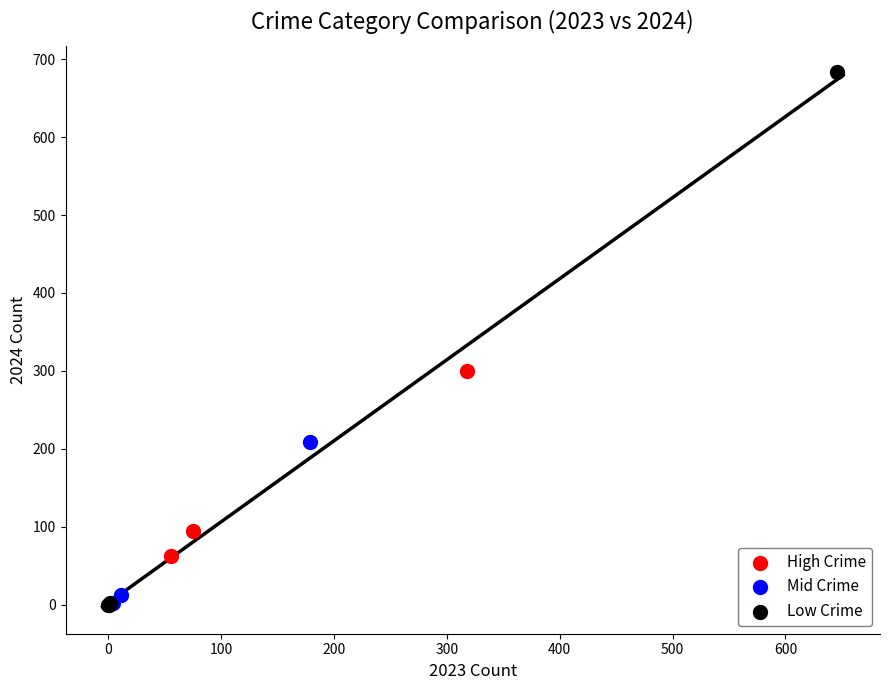

Which series reaches the maximum Y coordinate?

Low Crime